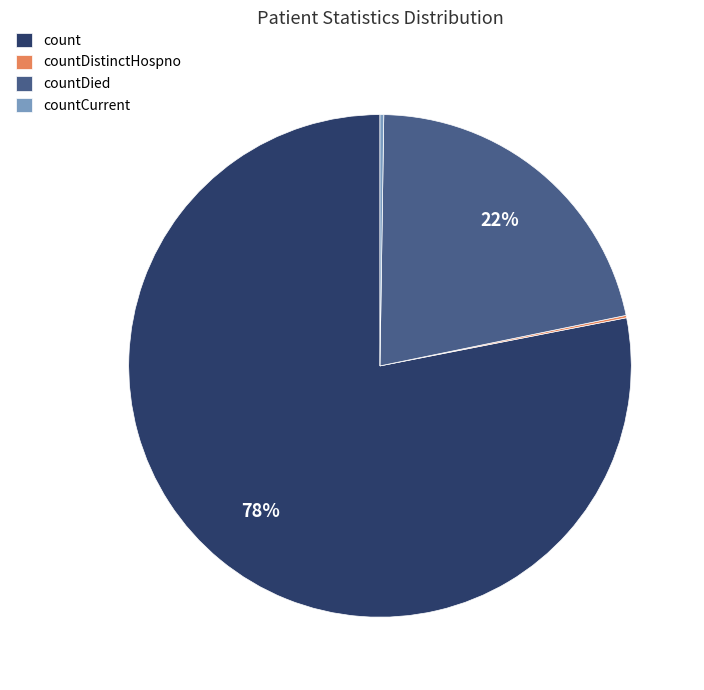

Which category has the biggest portion of the pie?

count